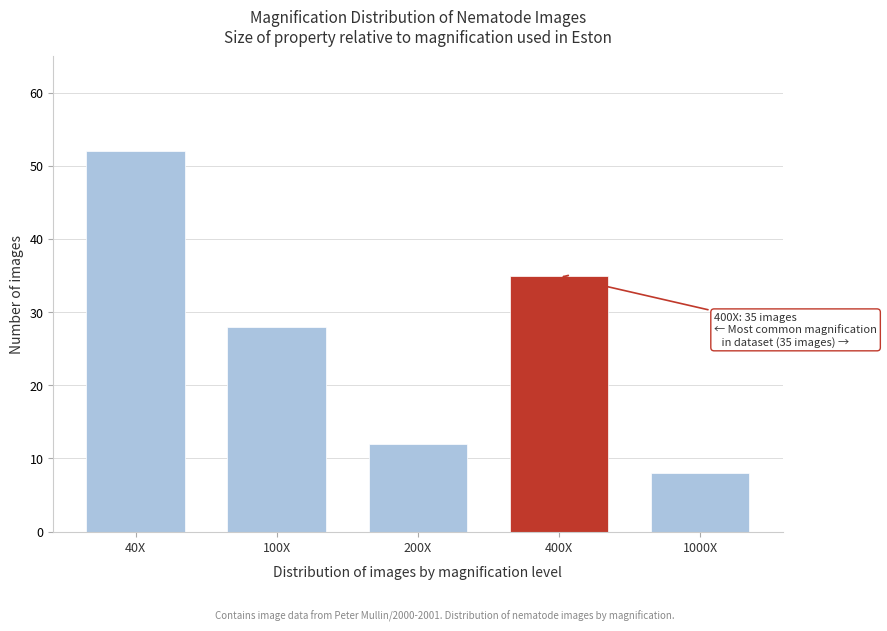

Reading left to right, extract all data points from this chart.

40X=52	100X=28	200X=12	400X=35	1000X=8